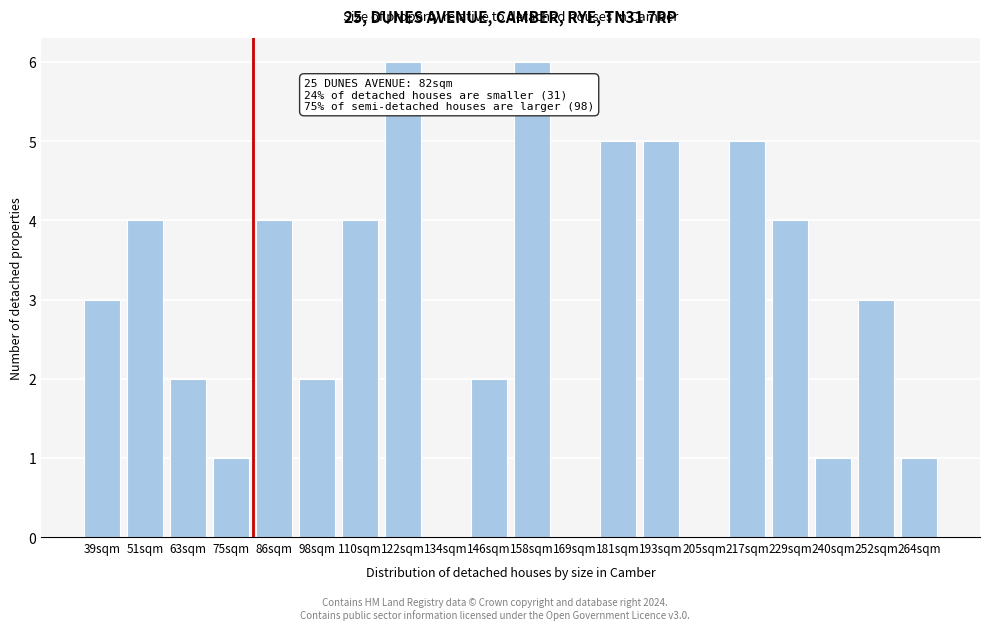

Reading left to right, what are all the values shown in this chart?

39sqm=3	51sqm=4	63sqm=2	75sqm=1	86sqm=4	98sqm=2	110sqm=4	122sqm=6	134sqm=0	146sqm=2	158sqm=6	169sqm=0	181sqm=5	193sqm=5	205sqm=0	217sqm=5	229sqm=4	240sqm=1	252sqm=3	264sqm=1